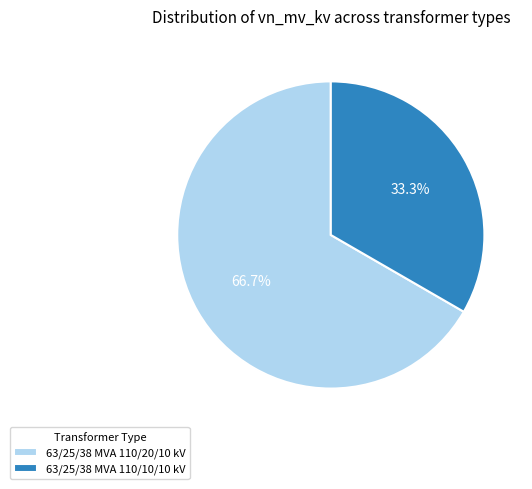

What percentage is the 63/25/38 MVA 110/20/10 kV slice, to the nearest percent?

67%